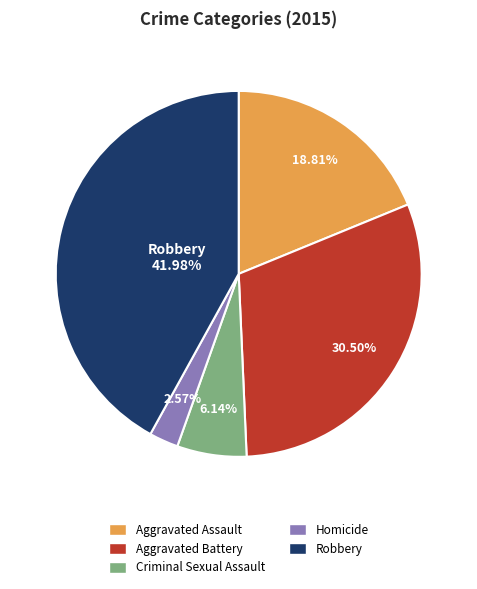

Is there a majority slice in this chart?

No